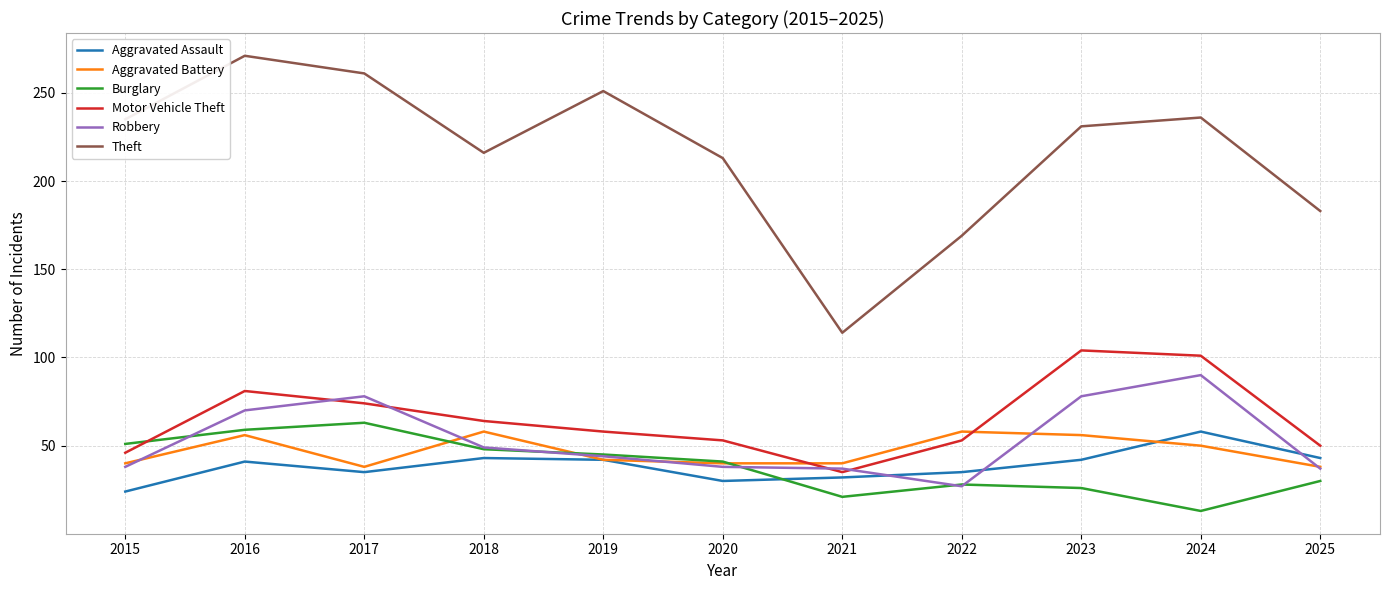

What is the spread (max minus min) of values at 2022?

142